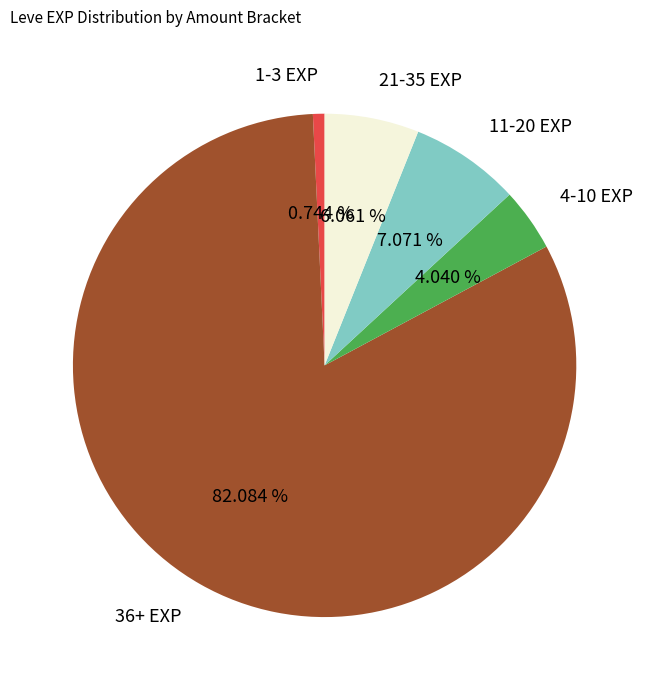

What is the ratio of the value at 4-10 EXP to the value at 11-20 EXP?

0.6